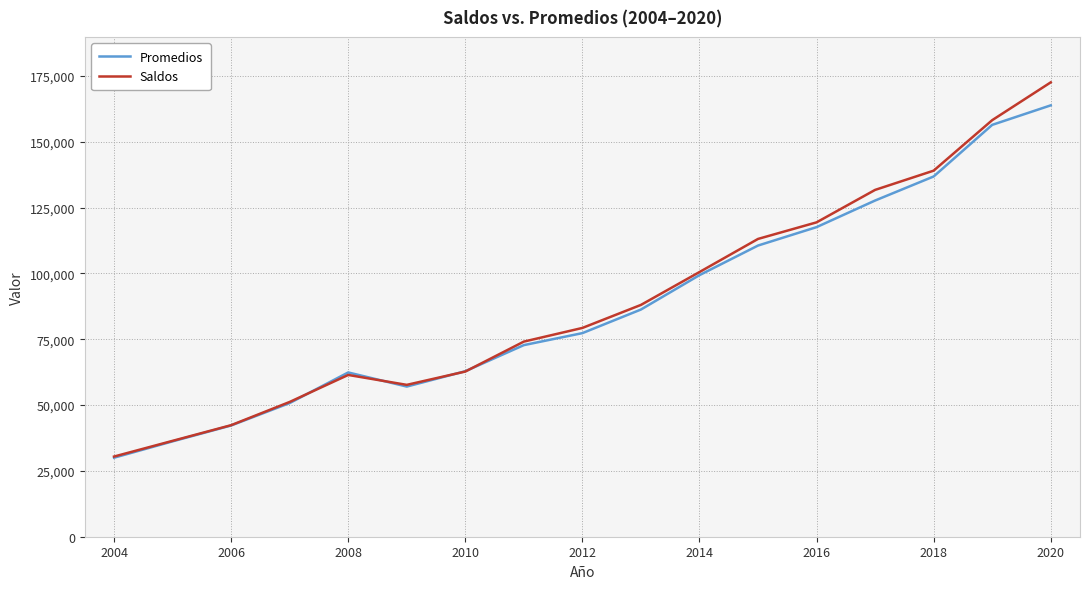

What is the minimum value for Promedios?

30007